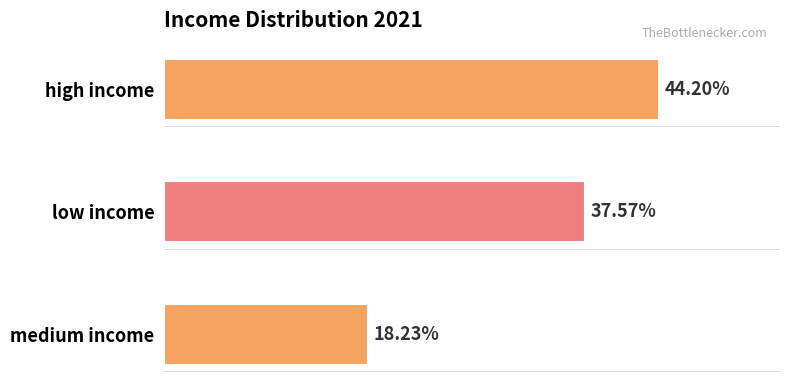

Between high income and medium income, which is larger?

high income